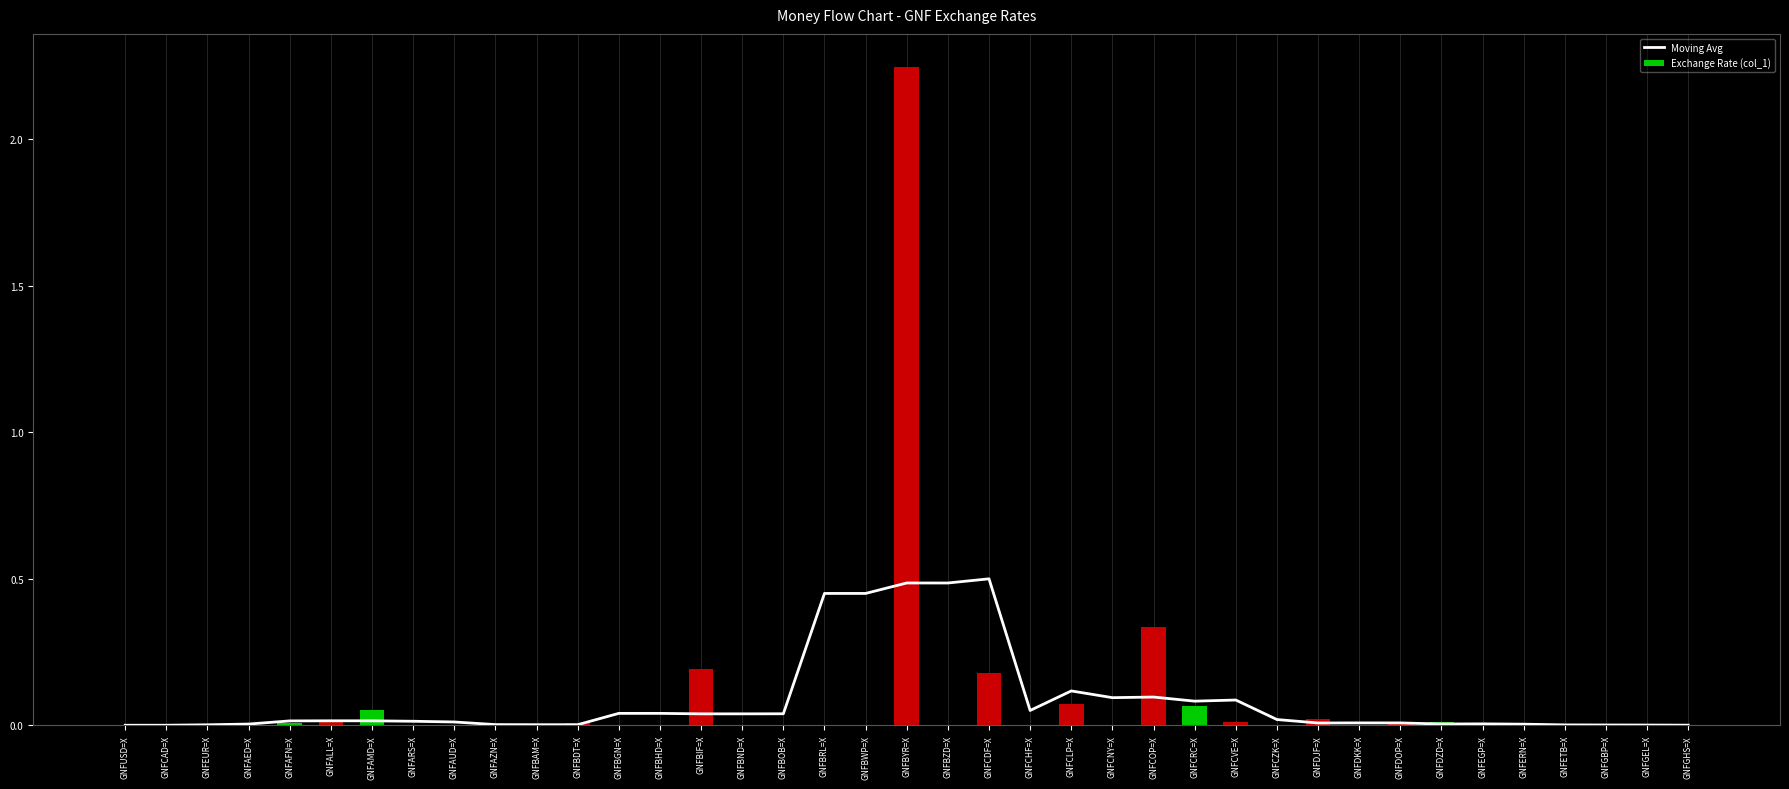

Reading left to right, extract all data points from this chart.

Moving Avg: GNFUSD=X=0.0	GNFCAD=X=0.0	GNFEUR=X=0.0	GNFAED=X=0.0	GNFAFN=X=0.0	GNFALL=X=0.0	GNFAMD=X=0.0	GNFARS=X=0.0	GNFAUD=X=0.0	GNFAZN=X=0.0	GNFBAM=X=0.0	GNFBDT=X=0.0	GNFBGN=X=0.0	GNFBHD=X=0.0	GNFBIF=X=0.0	GNFBND=X=0.0	GNFBOB=X=0.0	GNFBRL=X=0.5	GNFBWP=X=0.5	GNFBYR=X=0.5	GNFBZD=X=0.5	GNFCDF=X=0.5	GNFCHF=X=0.1	GNFCLP=X=0.1	GNFCNY=X=0.1	GNFCOP=X=0.1	GNFCRC=X=0.1	GNFCVE=X=0.1	GNFCZK=X=0.0	GNFDJF=X=0.0	GNFDKK=X=0.0	GNFDOP=X=0.0	GNFDZD=X=0.0	GNFEGP=X=0.0	GNFERN=X=0.0	GNFETB=X=0.0	GNFGBP=X=0.0	GNFGEL=X=0.0	GNFGHS=X=0.0
Exchange Rate (col_1): GNFUSD=X=0.0	GNFCAD=X=0.0	GNFEUR=X=0.0	GNFAED=X=0.0	GNFAFN=X=0.0	GNFALL=X=0.0	GNFAMD=X=0.1	GNFARS=X=0.0	GNFAUD=X=0.0	GNFAZN=X=0.0	GNFBAM=X=0.0	GNFBDT=X=0.0	GNFBGN=X=0.0	GNFBHD=X=0.0	GNFBIF=X=0.2	GNFBND=X=0.0	GNFBOB=X=0.0	GNFBRL=X=0.0	GNFBWP=X=0.0	GNFBYR=X=2.2	GNFBZD=X=0.0	GNFCDF=X=0.2	GNFCHF=X=0.0	GNFCLP=X=0.1	GNFCNY=X=0.0	GNFCOP=X=0.3	GNFCRC=X=0.1	GNFCVE=X=0.0	GNFCZK=X=0.0	GNFDJF=X=0.0	GNFDKK=X=0.0	GNFDOP=X=0.0	GNFDZD=X=0.0	GNFEGP=X=0.0	GNFERN=X=0.0	GNFETB=X=0.0	GNFGBP=X=0.0	GNFGEL=X=0.0	GNFGHS=X=0.0